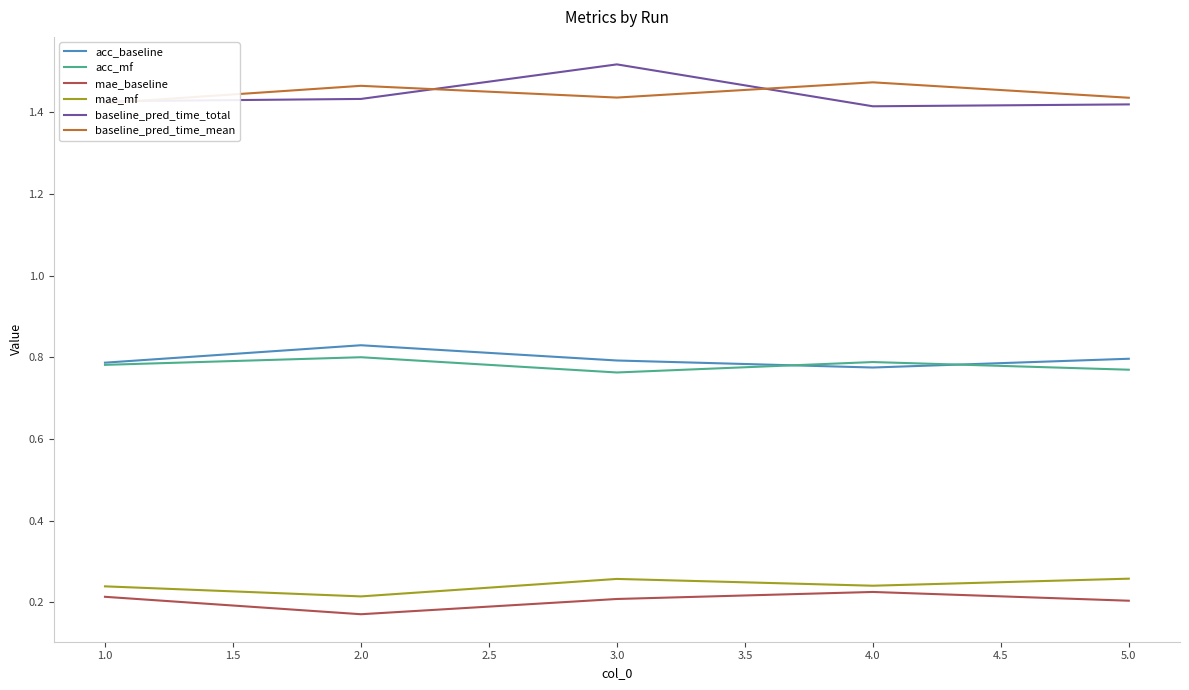

How many lines are shown in the chart?

6